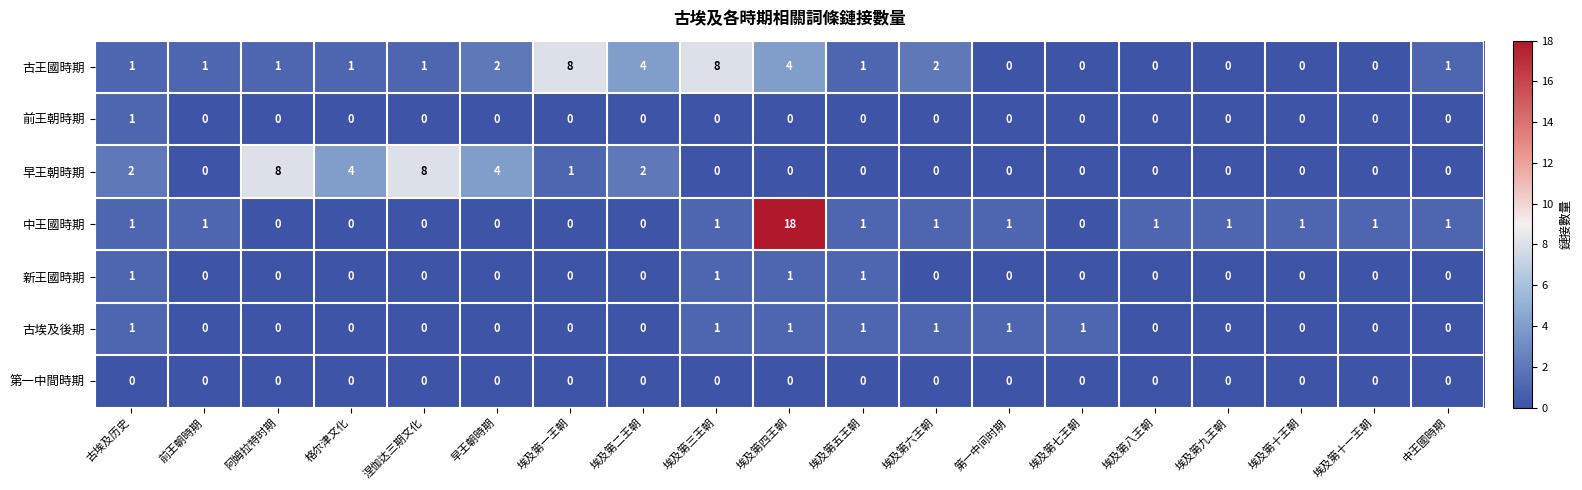

At how many categories does at least one series exceed 15?

1